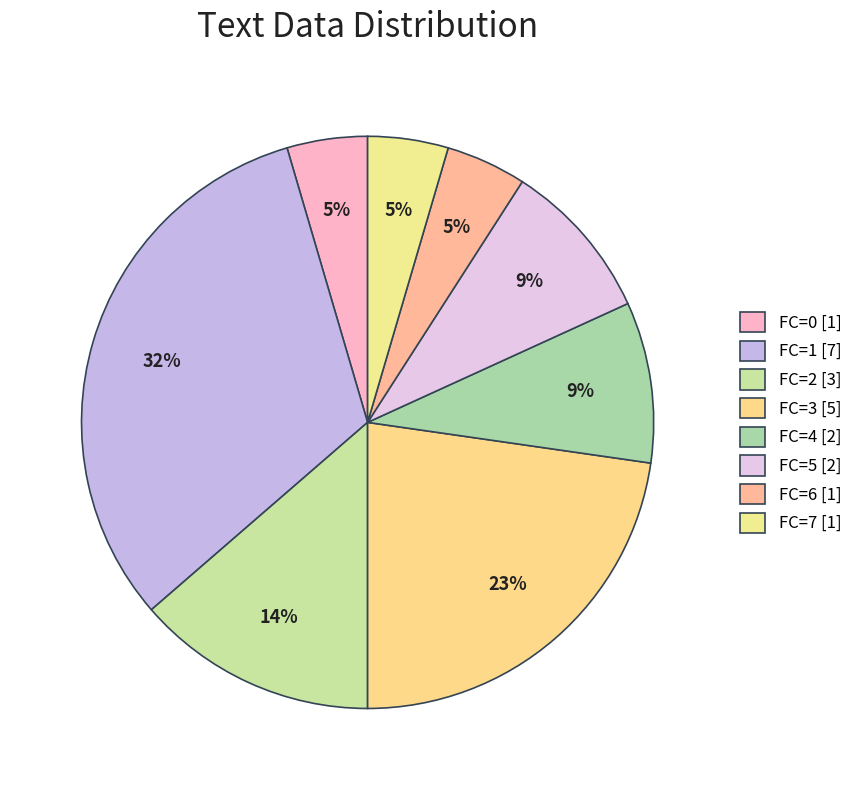

Which category has the smallest portion of the pie?

FC=0